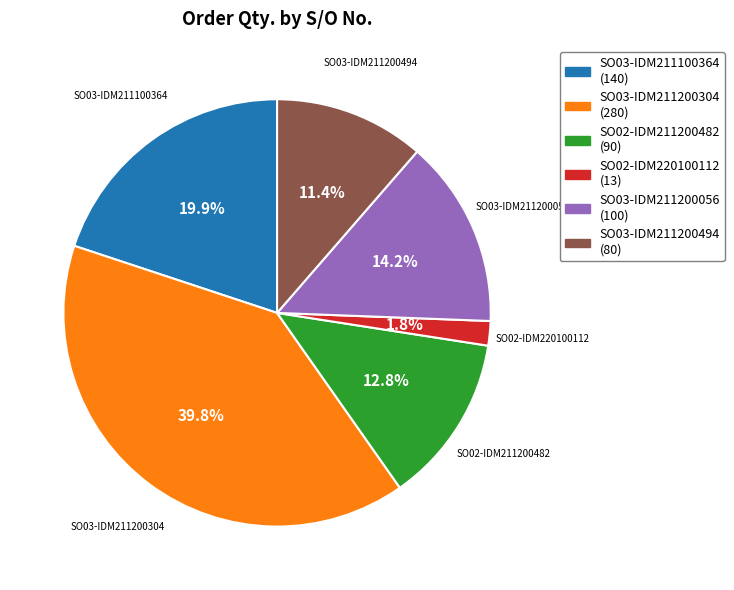

Count the number of slices in the pie.

6